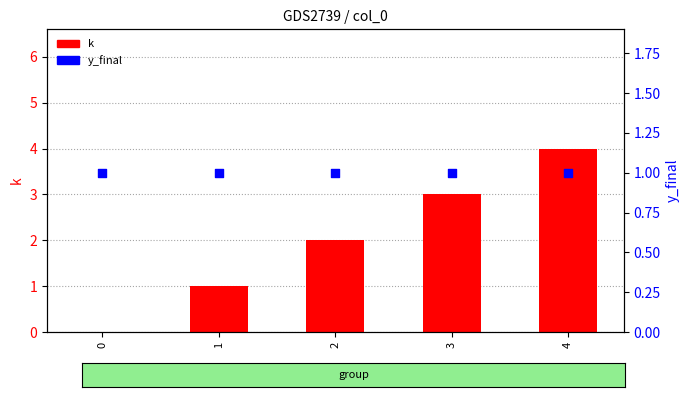

Which series has the largest total across all categories?

k